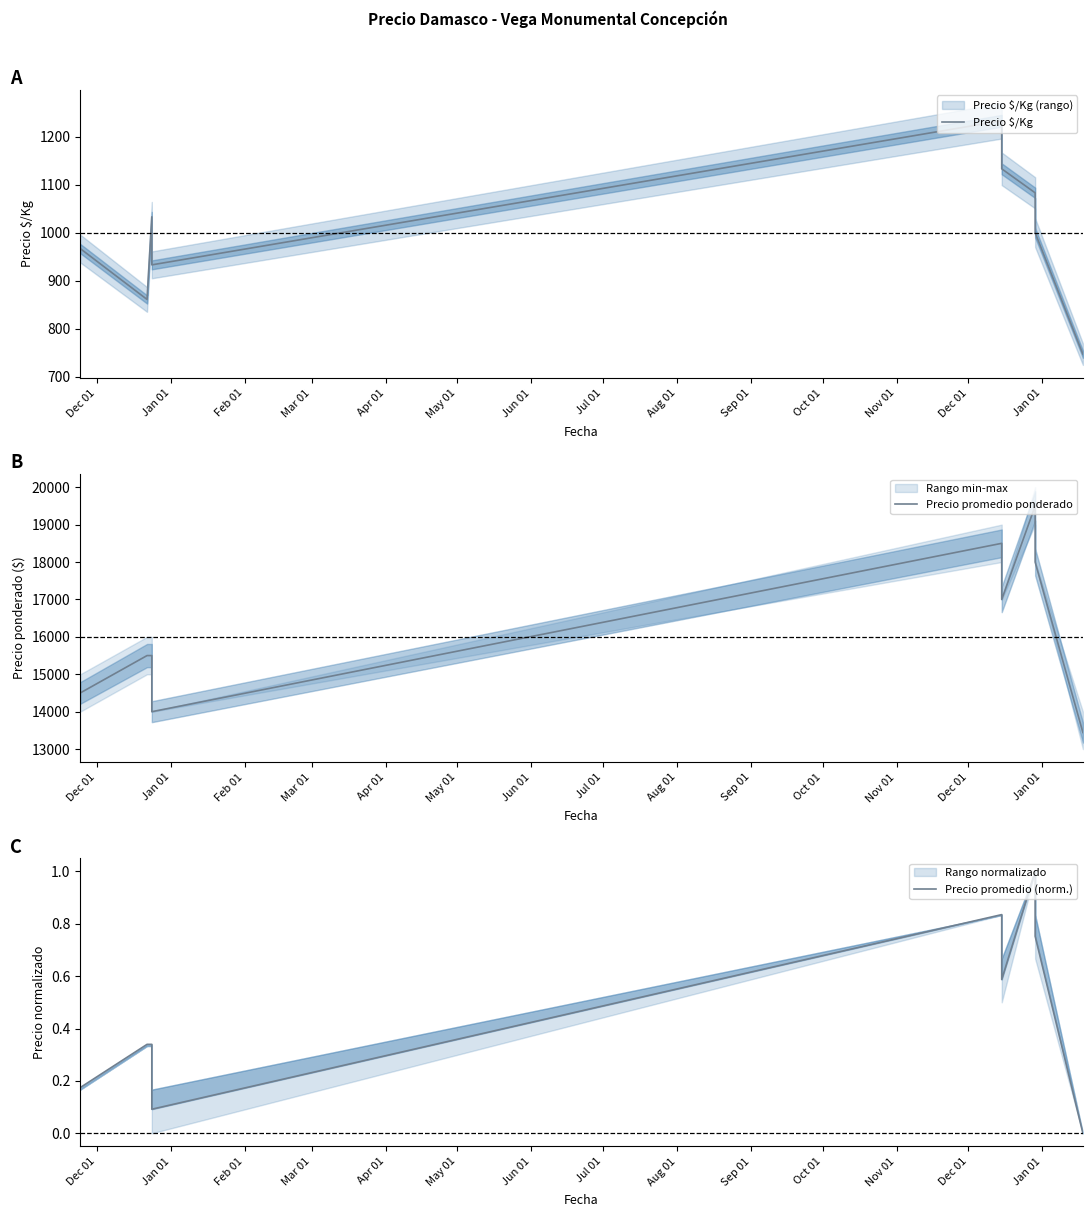

How many series are shown in this chart?

3